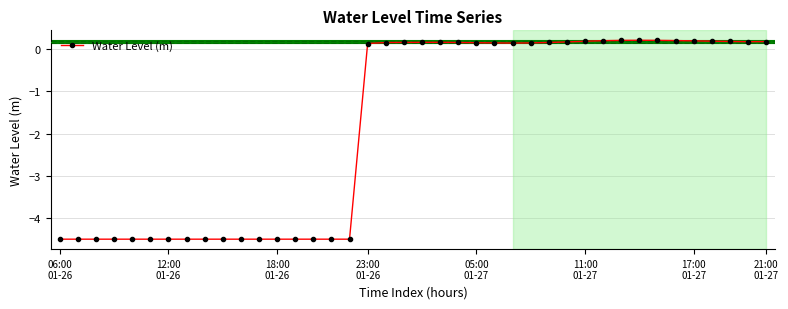

True or false: the data has more than 1 interior local peaks.

True